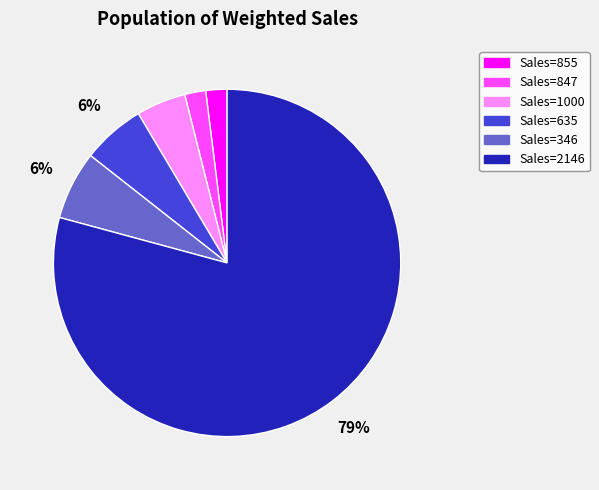

How many slices are in this pie chart?

6